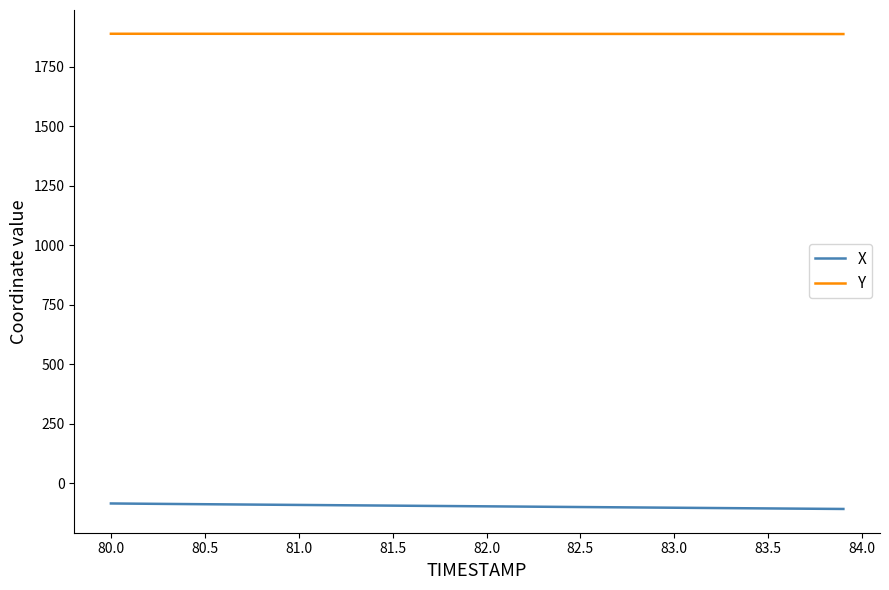

What is the lowest value of the X series?

-107.3